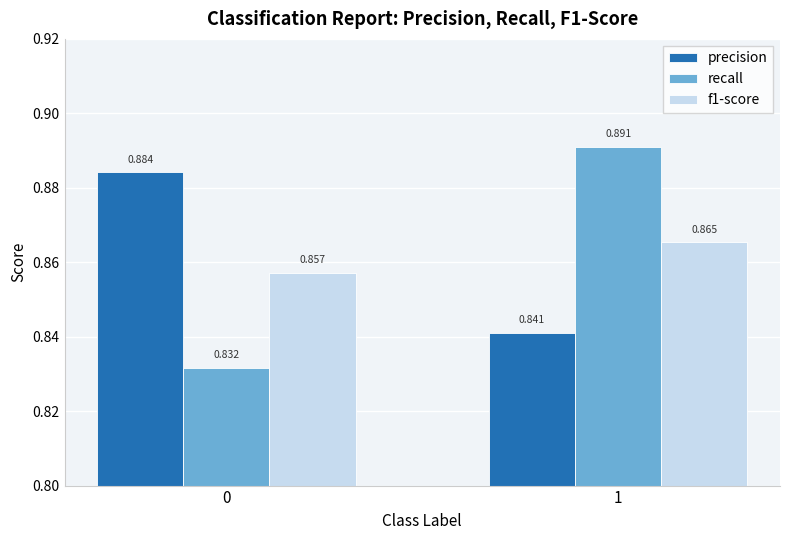

True or false: f1-score has a value of 0.2 at 1.

False